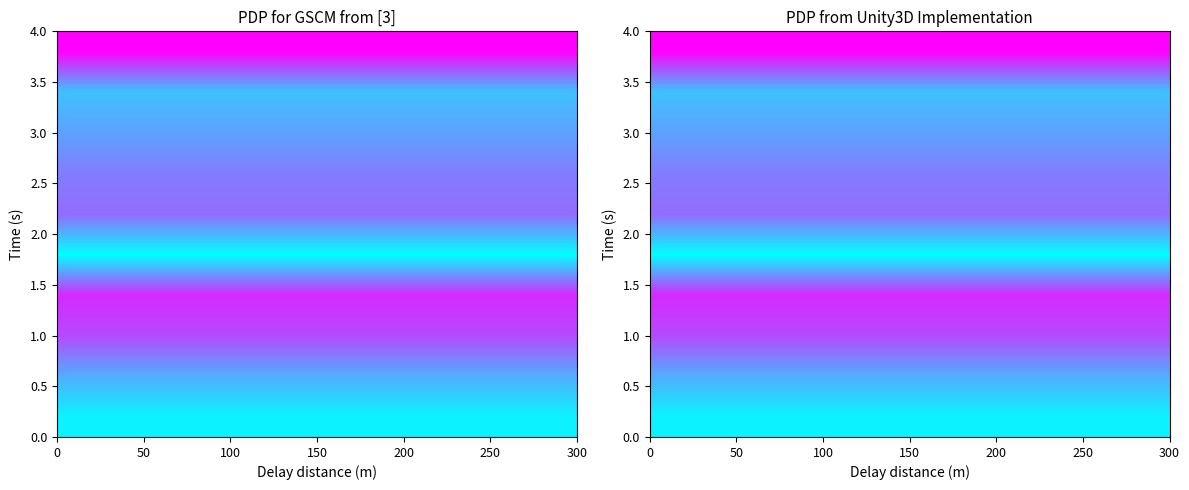

At how many categories does at least one series exceed 0?

2